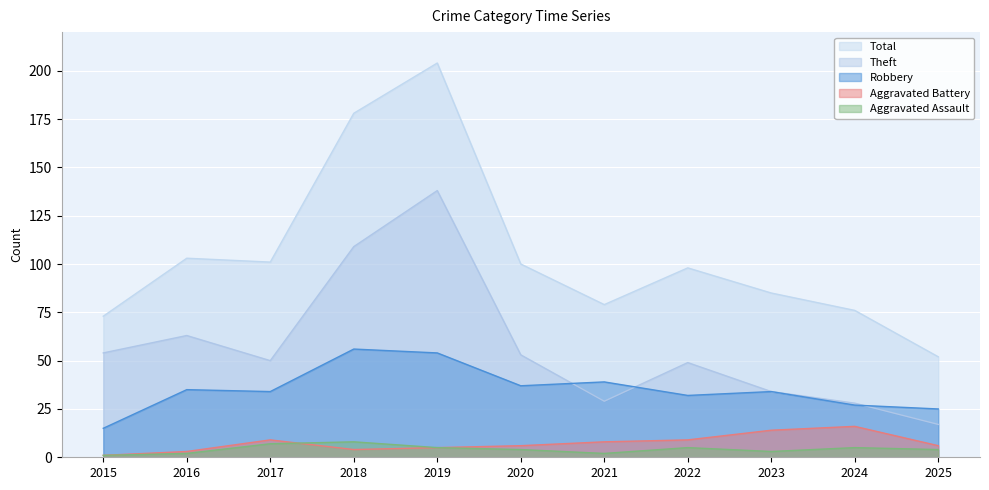

Reading left to right, list all the values displayed in this chart.

Aggravated Assault: 2015=1	2016=2	2017=7	2018=8	2019=5	2020=4	2021=2	2022=5	2023=3	2024=5	2025=4
Aggravated Battery: 2015=1	2016=3	2017=9	2018=4	2019=5	2020=6	2021=8	2022=9	2023=14	2024=16	2025=6
Robbery: 2015=15	2016=35	2017=34	2018=56	2019=54	2020=37	2021=39	2022=32	2023=34	2024=27	2025=25
Theft: 2015=54	2016=63	2017=50	2018=109	2019=138	2020=53	2021=29	2022=49	2023=34	2024=28	2025=17
Total: 2015=73	2016=103	2017=101	2018=178	2019=204	2020=100	2021=79	2022=98	2023=85	2024=76	2025=52